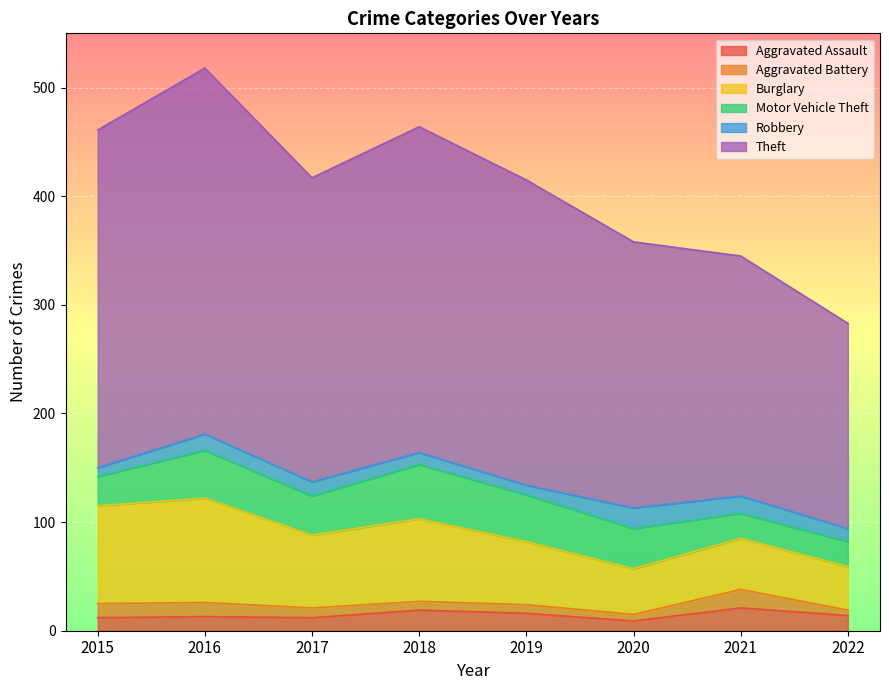

What are all the series names shown in the legend?

Aggravated Assault, Aggravated Battery, Burglary, Motor Vehicle Theft, Robbery, Theft